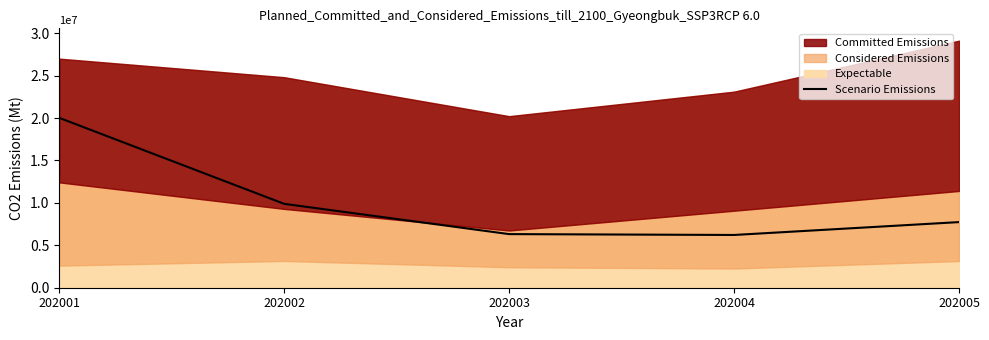

How many points are lower than both their immediate neighbors (excluding endpoints)?

1